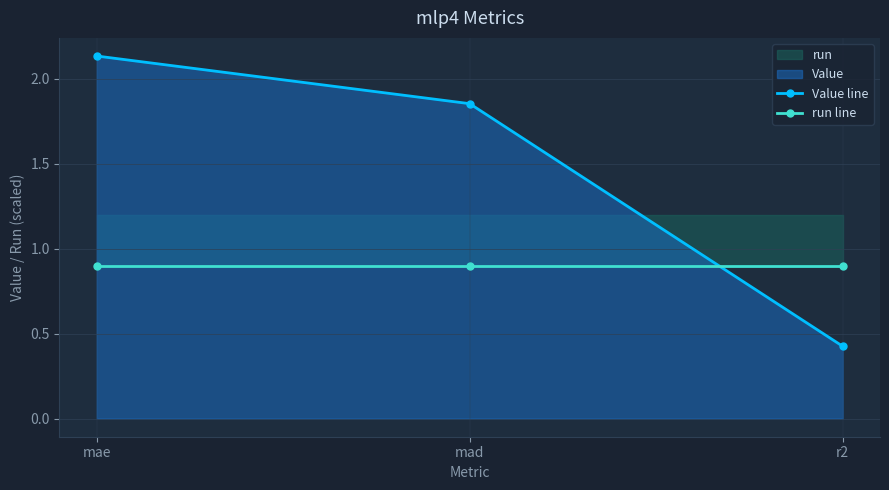

What is the spread (max minus min) of values at mad?

1.0